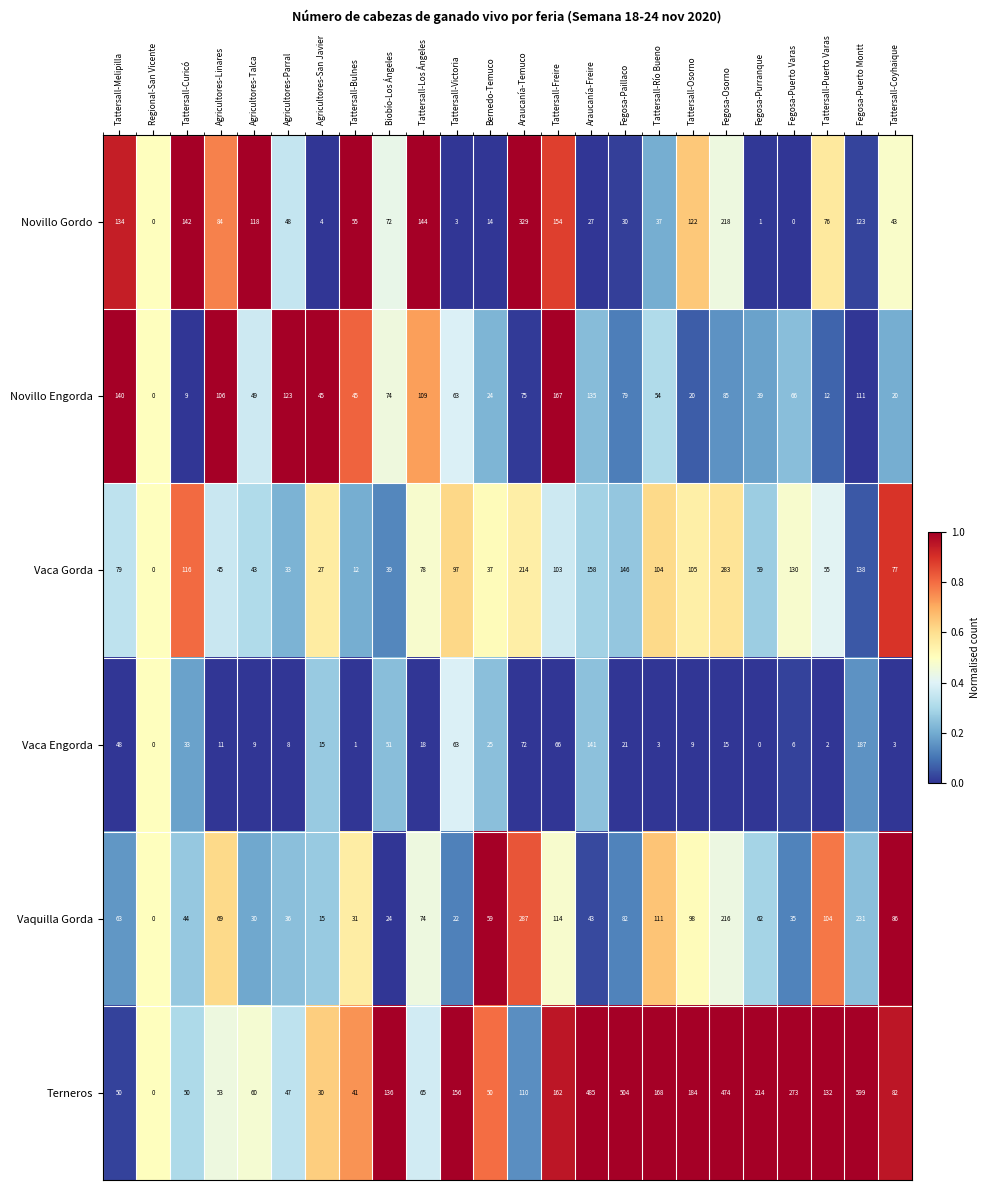

The Vaquilla Gorda series shows 111 at Fegosa-Puerto Montt. True or false?

False